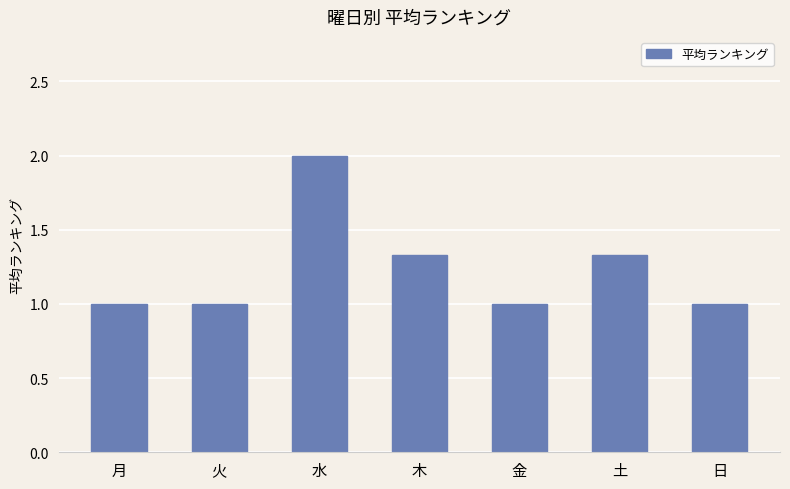

What is the label of the 2nd bar from the right?

土